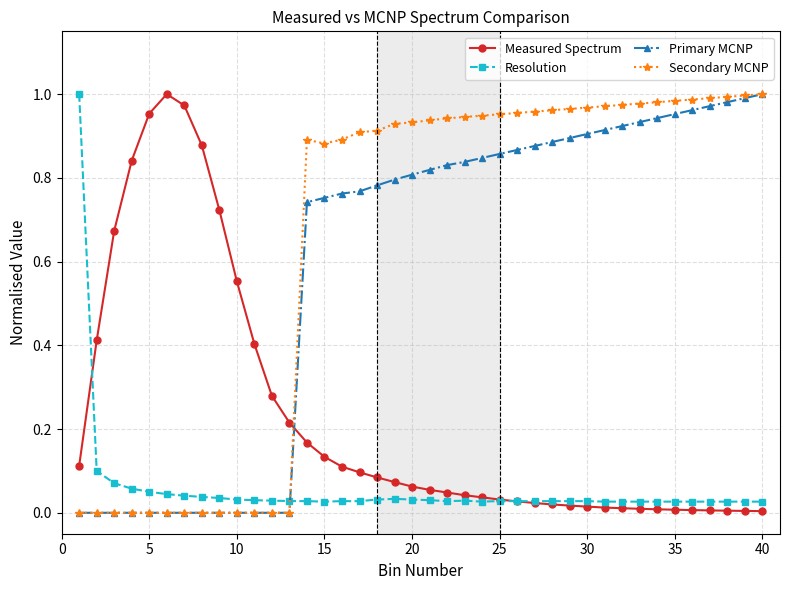

How many distinct data groups are displayed?

4